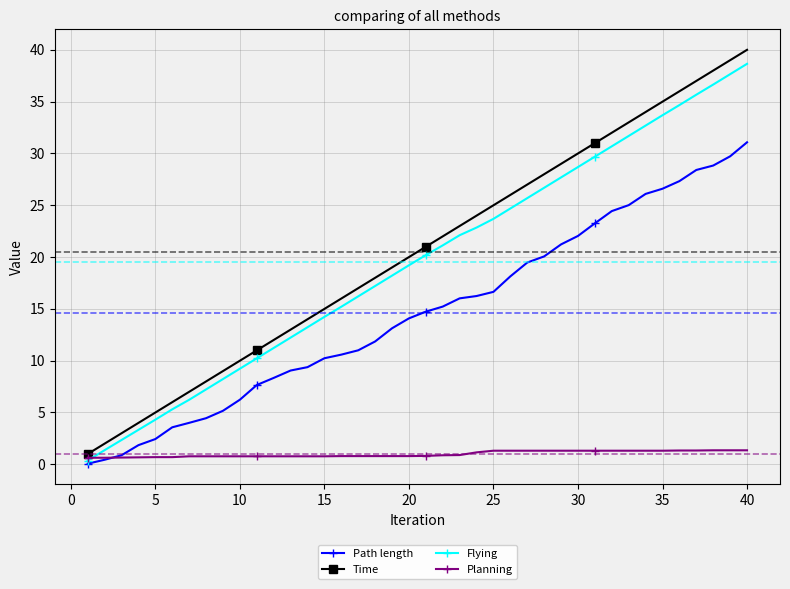

Which series has the widest spread of values?

Time